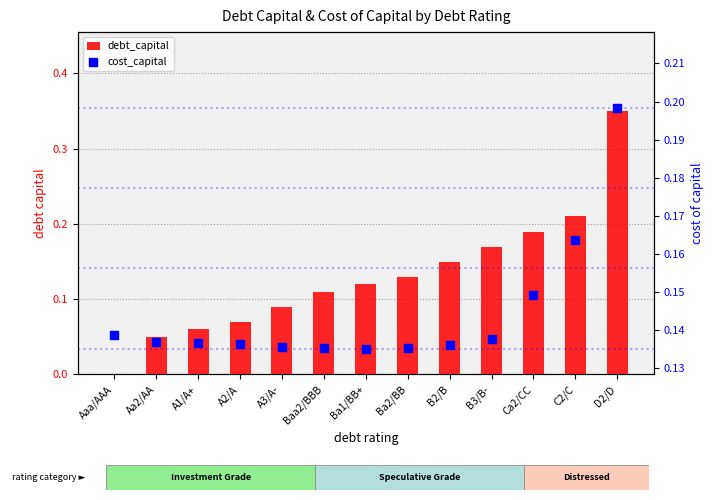

At which category is the sum across all series the highest?

D2/D